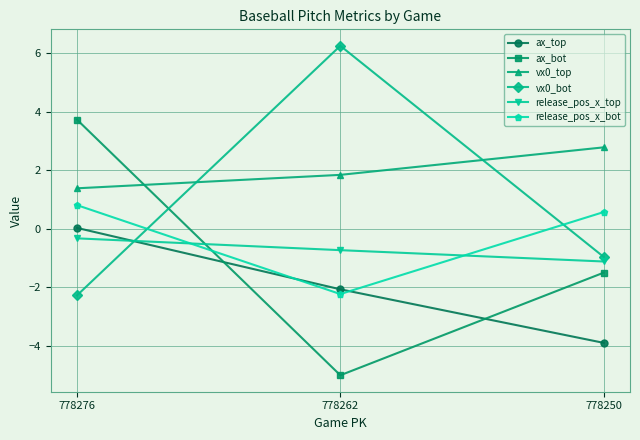

What is the greatest value displayed?

6.3